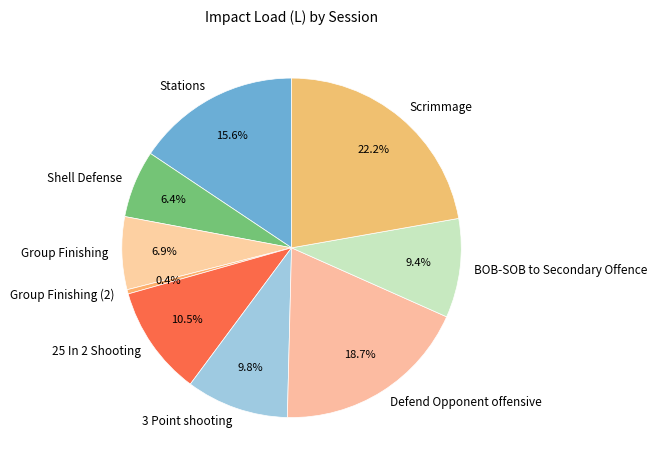

The Group Finishing slice represents 7% of the pie. True or false?

True